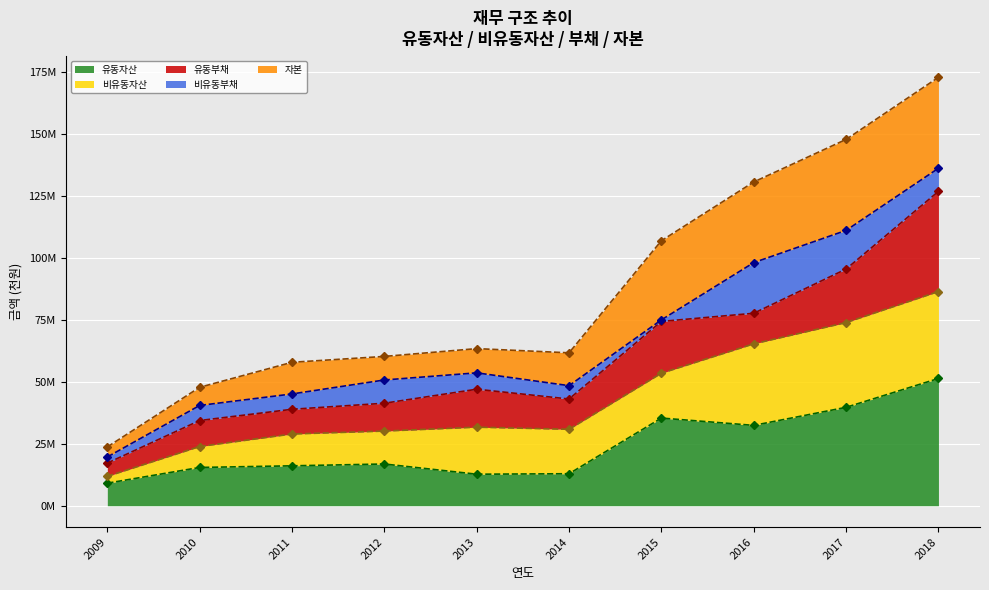

Reading left to right, extract all data points from this chart.

유동자산 (선): 2009=9100791	2010=15442454	2011=16105893	2012=16837954	2013=12719384	2014=12911321	2015=35376665	2016=32423255	2017=39710078	2018=51354720
비유동자산 (선): 2009=11865222	2010=23895802	2011=28943636	2012=30127332	2013=31701411	2014=30851655	2015=53475499	2016=65325542	2017=73910576	2018=86440816
유동부채 (선): 2009=17209538	2010=34382724	2011=38914282	2012=41359869	2013=47013466	2014=43064734	2015=74374265	2016=77662857	2017=95495848	2018=126841507
비유동부채 (선): 2009=19679019	2010=40463337	2011=45109892	2012=50744208	2013=53622342	2014=48447675	2015=75002639	2016=98108475	2017=111107273	2018=136177819
자본 (선): 2009=23730444	2010=47791605	2011=57887272	2012=60254661	2013=63402823	2014=61703310	2015=106950998	2016=130651084	2017=147821152	2018=172881631